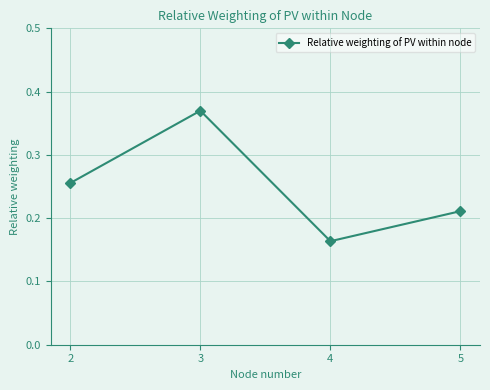

List the labels in order of value, largest first.

3, 2, 5, 4